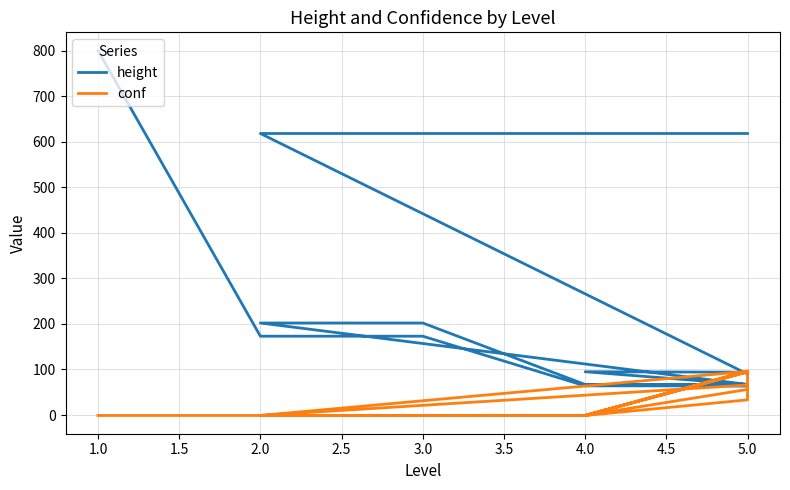

Which series ends up on top after the final intersection of height and conf?

height